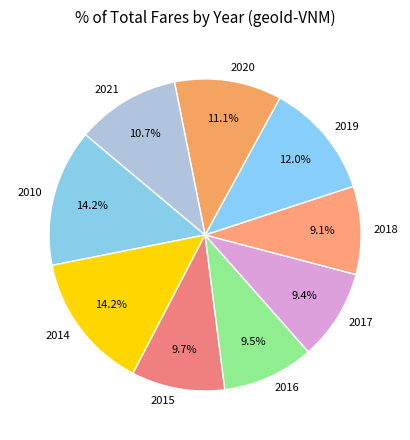

Approximately how many times larger is the value at 2015 compared to 2018?

1.1